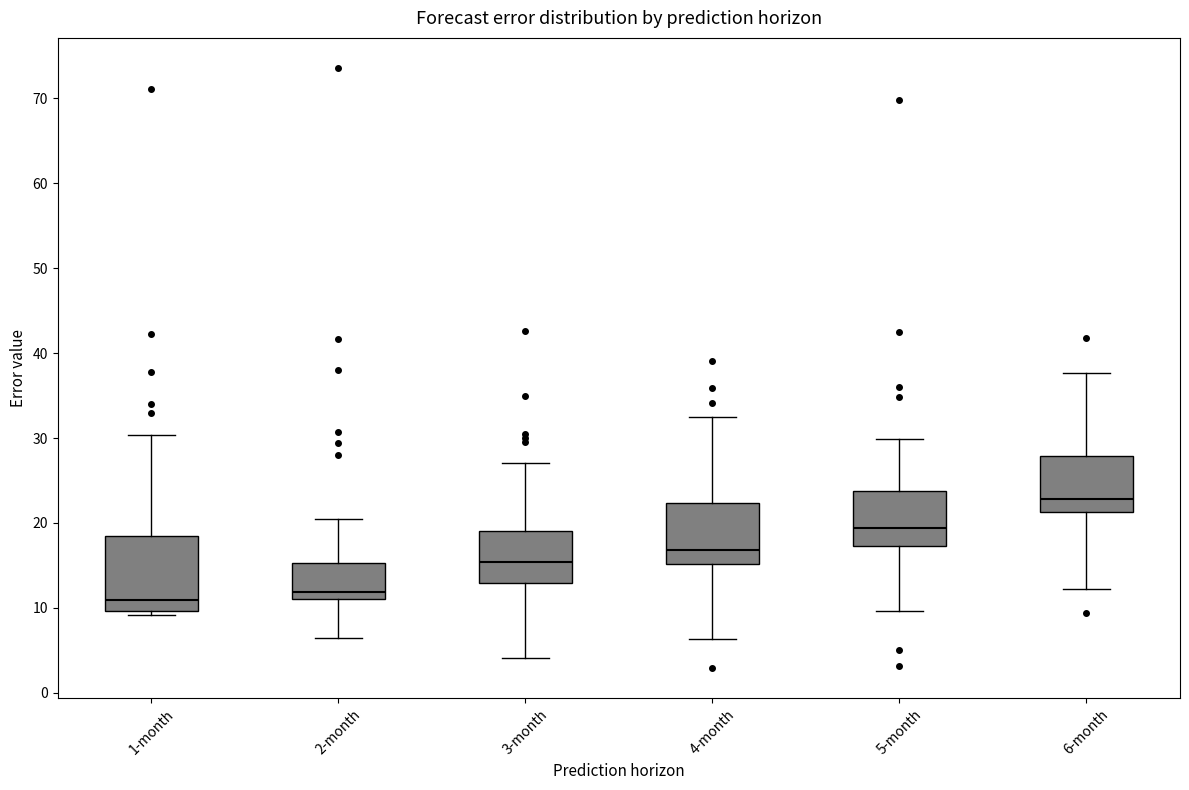

Which box is the tallest, from its lower edge to its upper edge?

1-month